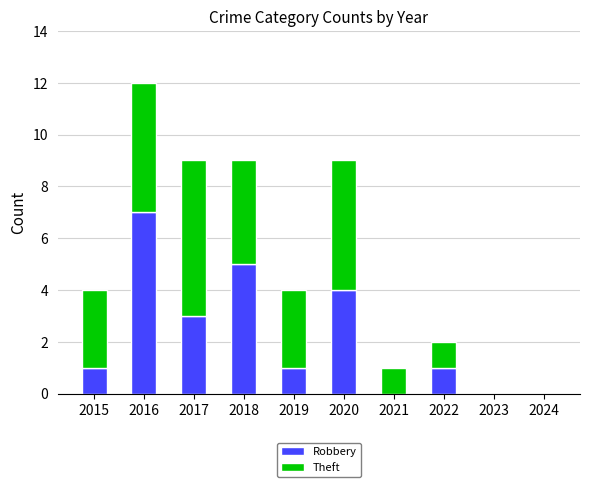

What is the sum of all Robbery values?

22